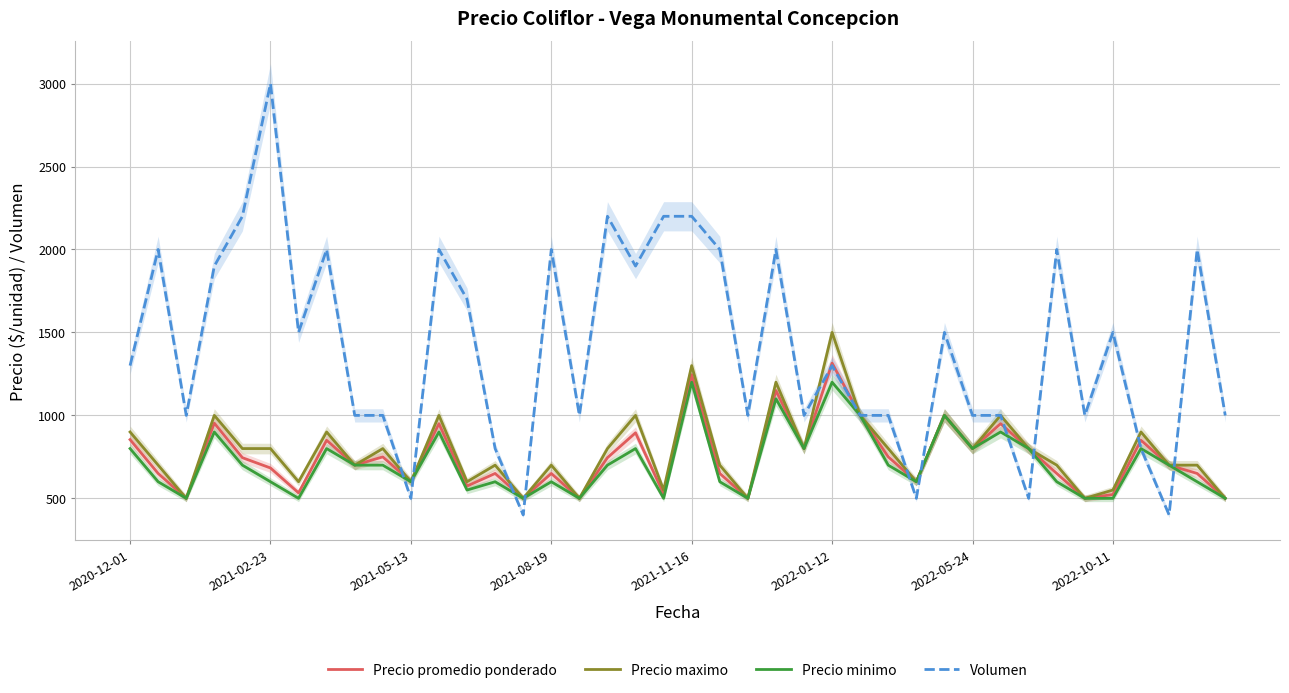

What is the lowest value of the Precio maximo series?

500